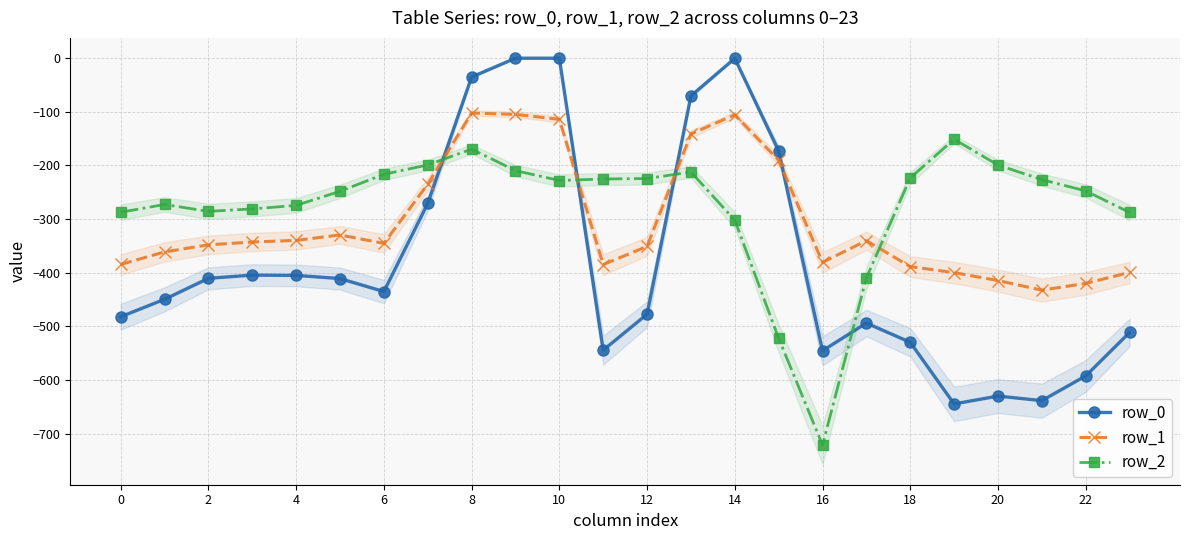

Reading left to right, transcribe all the data shown in this chart.

row_0: -482.0	-449.5	-410.3	-404.4	-404.9	-410.8	-435.0	-270.7	-35.0	0.0	0.0	-544.3	-477.2	-70.2	-0.3	-172.8	-545.4	-493.8	-529.6	-644.5	-629.9	-638.4	-592.3	-511.3
row_1: -384.6	-361.1	-347.9	-342.7	-339.6	-329.5	-345.2	-234.9	-102.3	-104.8	-114.0	-384.7	-350.8	-141.2	-105.5	-190.4	-380.5	-340.1	-388.5	-399.7	-414.5	-432.4	-419.9	-399.4
row_2: -287.1	-272.7	-285.5	-281.0	-274.4	-248.1	-216.4	-199.0	-169.5	-209.6	-228.0	-225.2	-224.3	-212.2	-301.9	-522.2	-721.2	-409.5	-223.1	-151.1	-199.2	-226.4	-247.4	-287.5